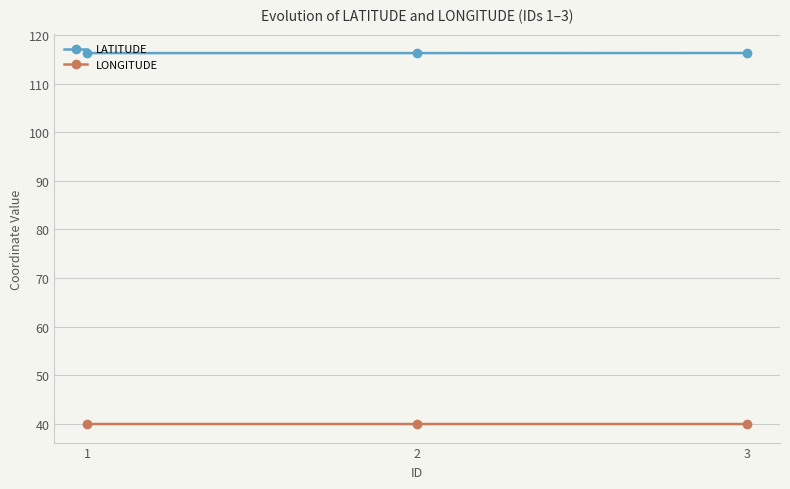

What is the value of the LATITUDE point at the 1st from the left?

116.3